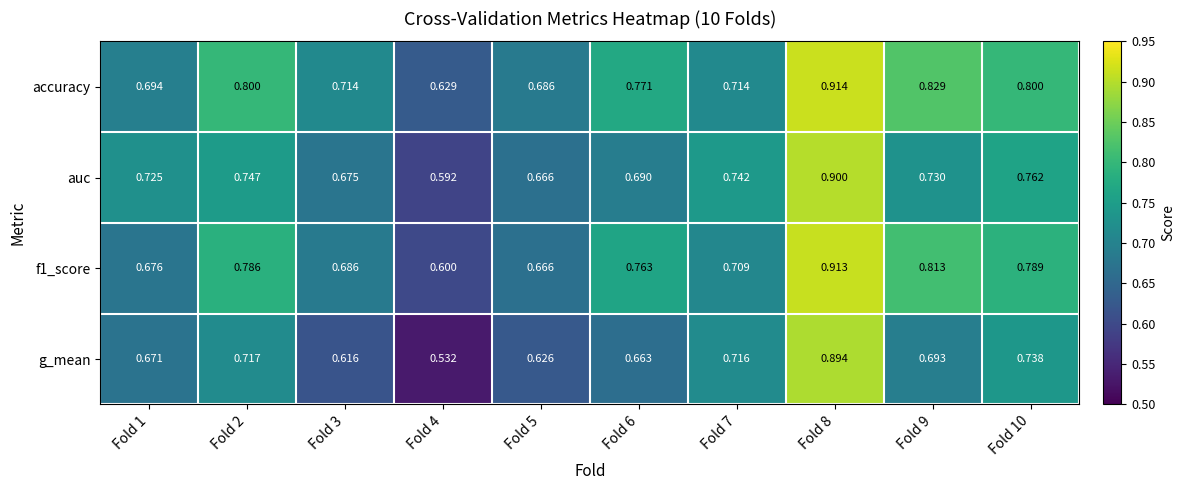

Count the number of data series in this chart.

4